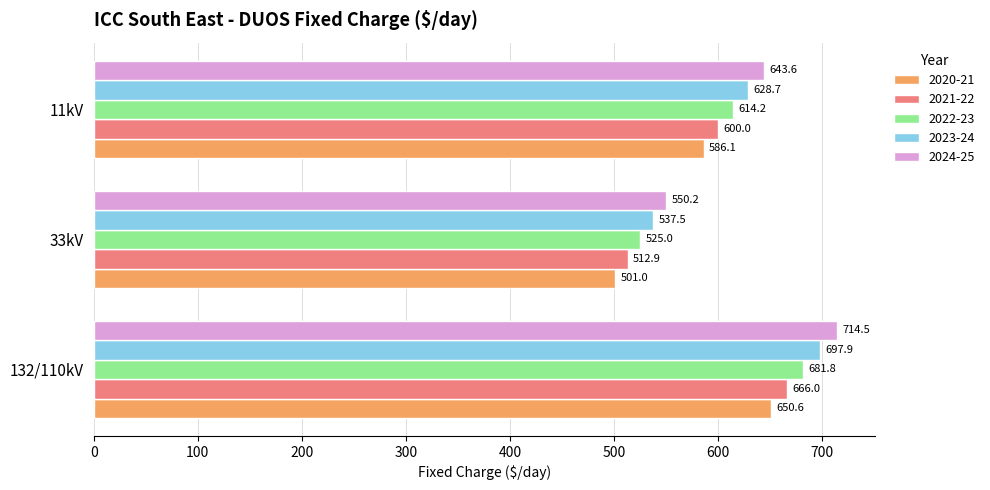

Which series has the largest total across all categories?

2024-25